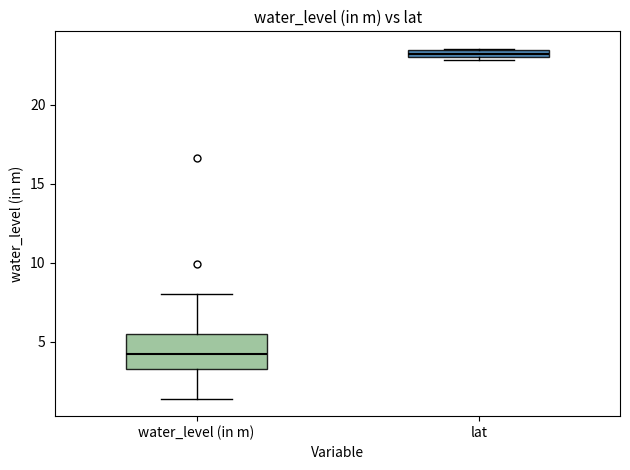

Where does the lower whisker of the box for water_level (in m) end on the y-axis? The values are not printed on the chart, so give them approximately, as read against the axis.

1.5